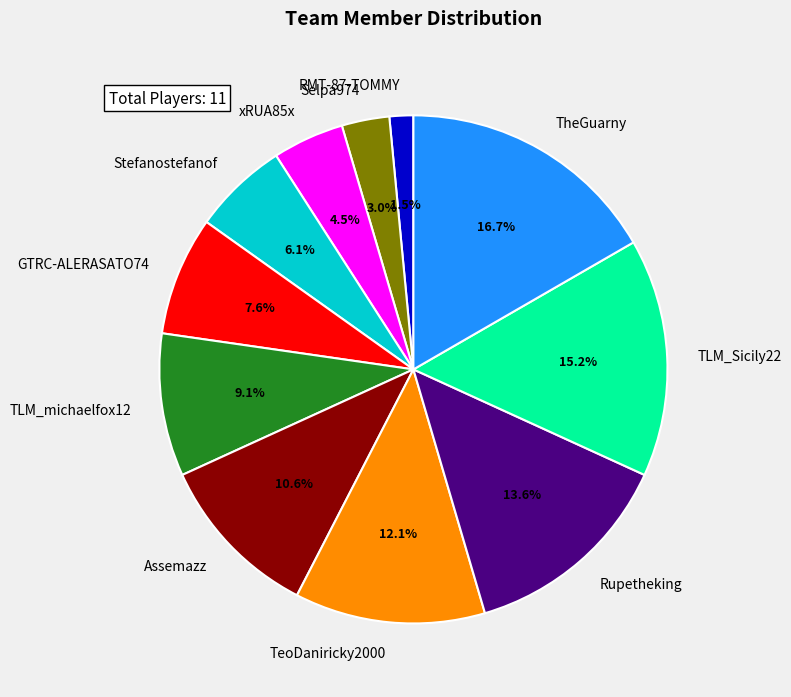

To the nearest percent, what is the difference between the largest and smallest slice percentages?

15%